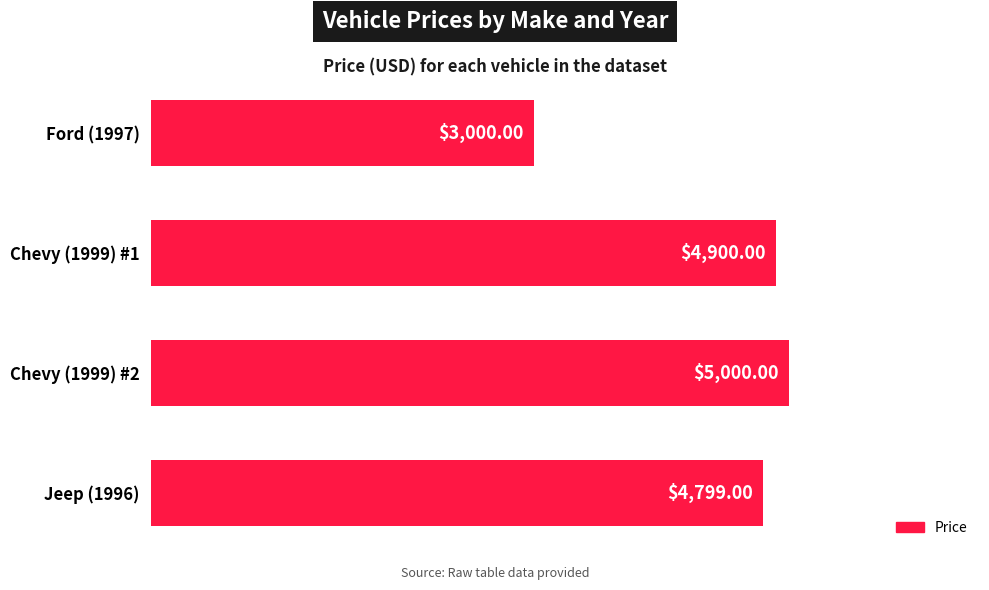

List the labels in order of value, largest first.

Chevy (1999) #2, Chevy (1999) #1, Jeep (1996), Ford (1997)